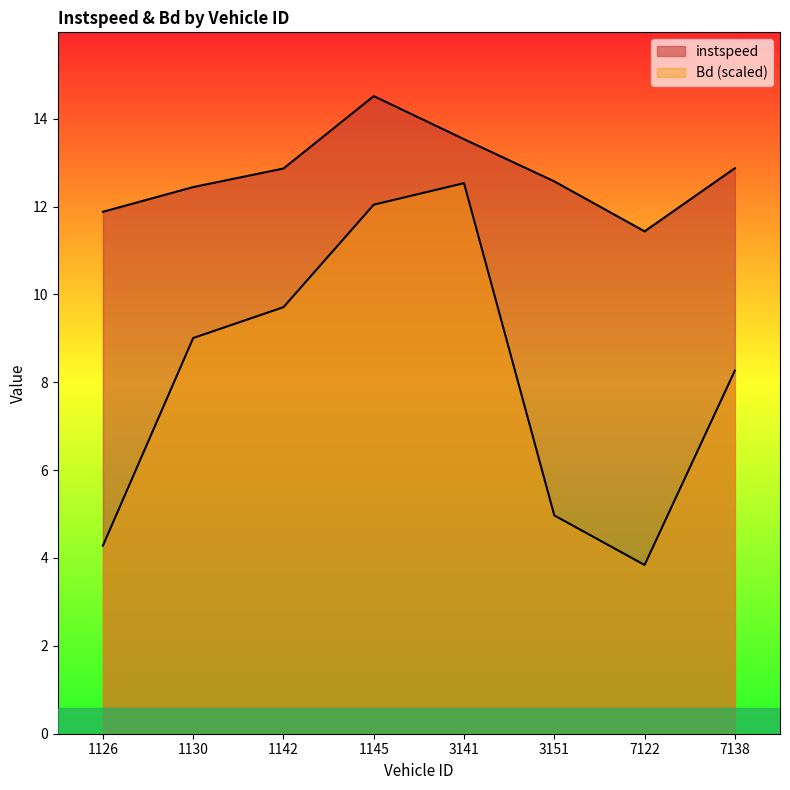

Is the value of Bd at 1126 greater than the value of instspeed at 1145?

No